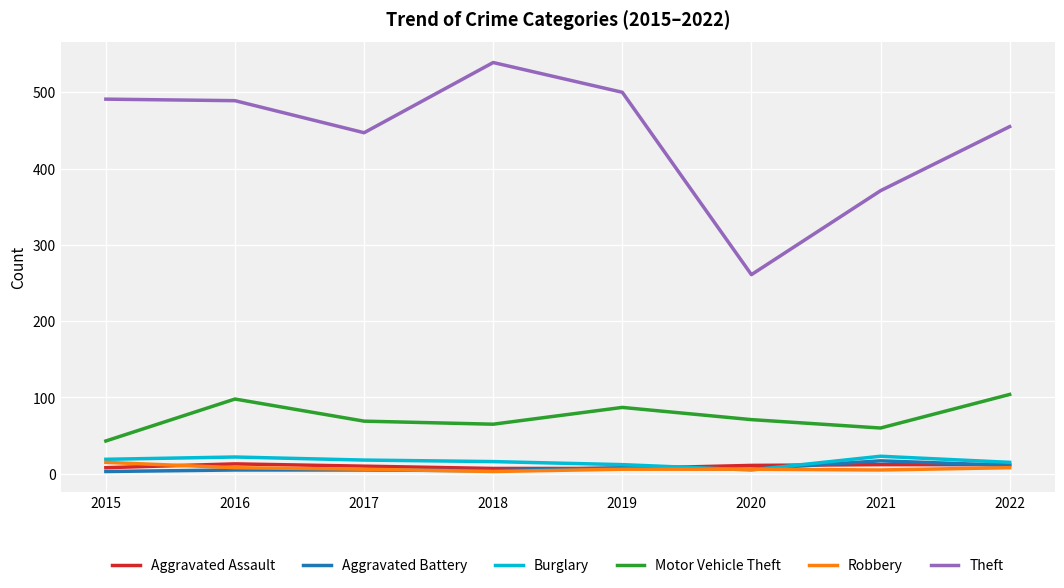

True or false: Aggravated Battery and Motor Vehicle Theft cross at least once.

False